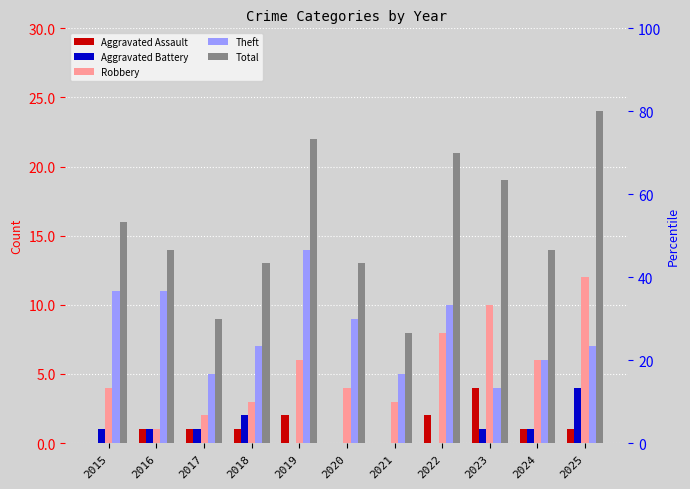

Which series has the largest range (max minus min)?

Total